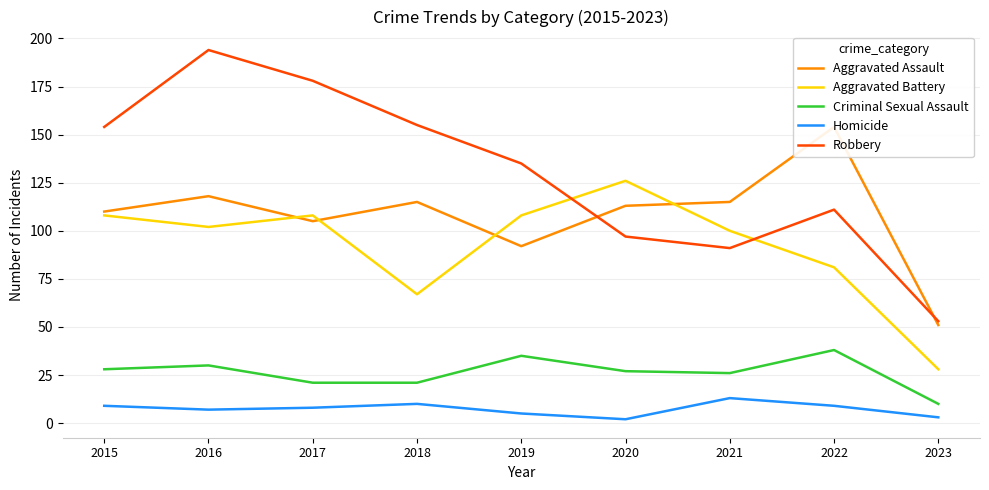

True or false: Aggravated Assault and Criminal Sexual Assault cross at least once.

False